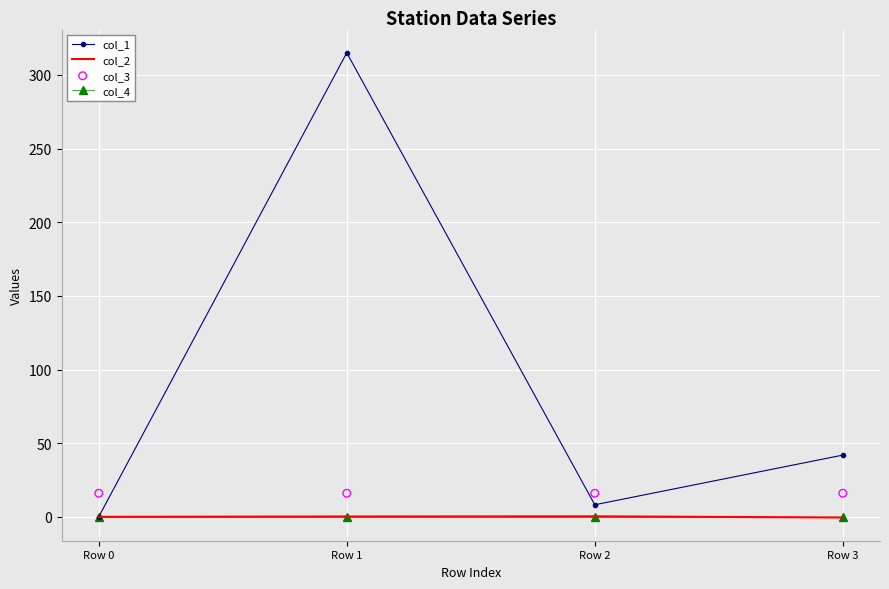

Which series has the widest spread of Y values?

col_1